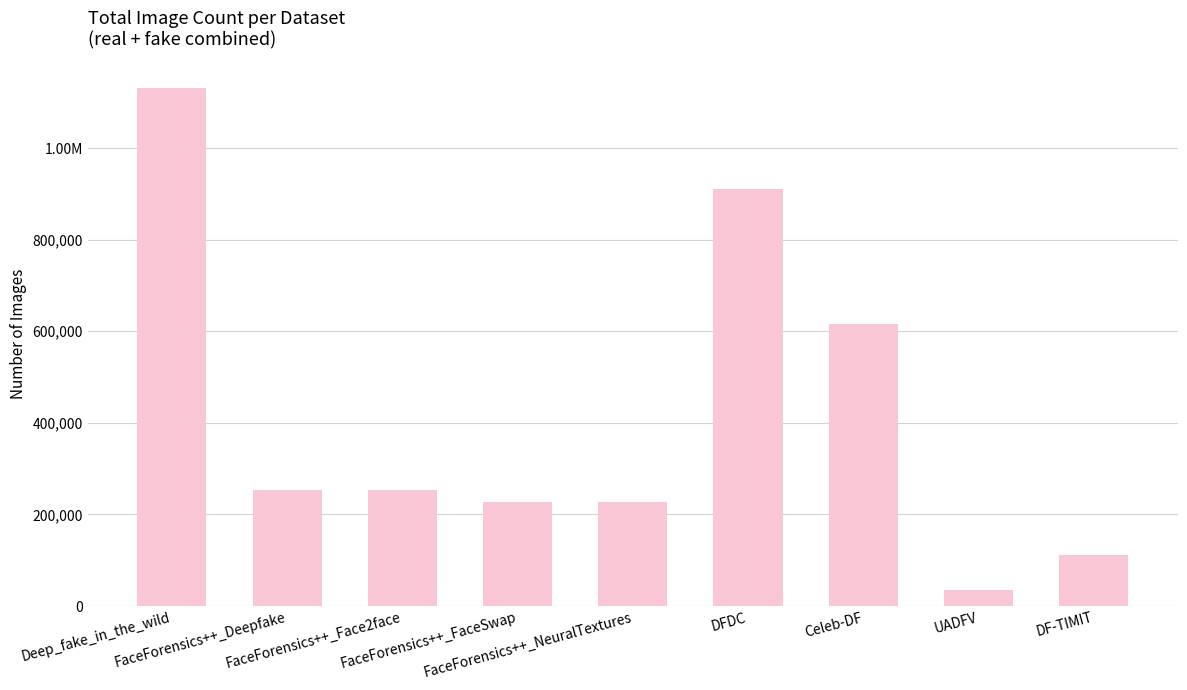

What is the maximum value shown in the chart?

1132090